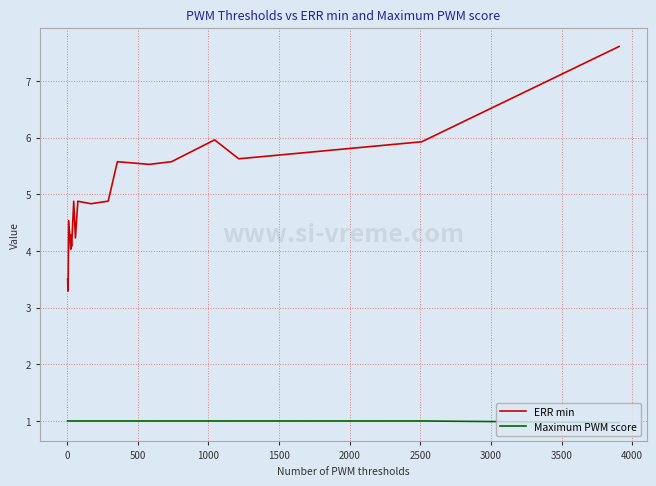

How many lines are shown in the chart?

2